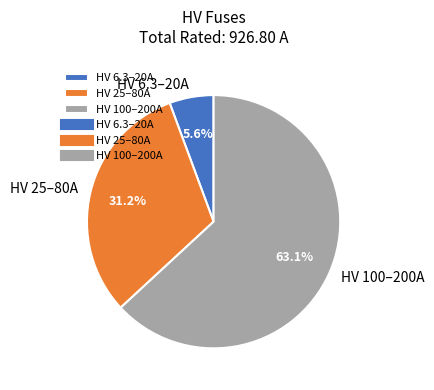

Which slice is the smallest?

HV 6.3–20A